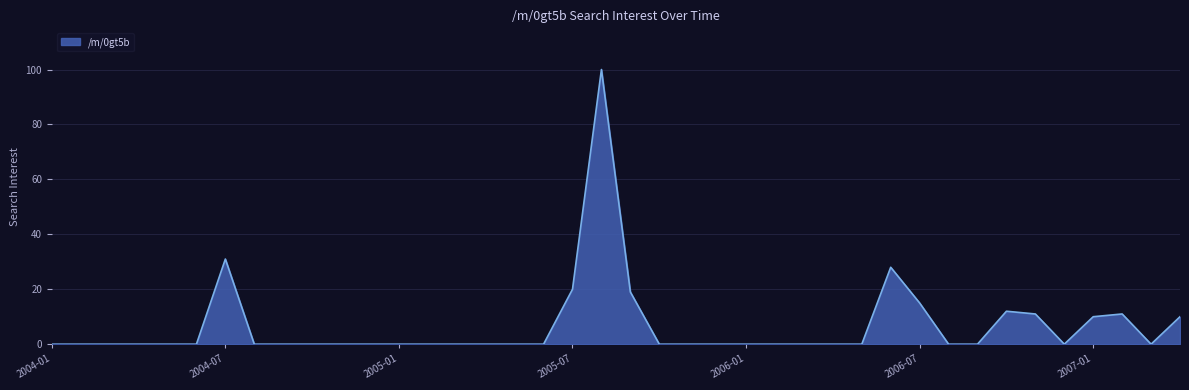

What is the difference between the second highest and second lowest values?

31